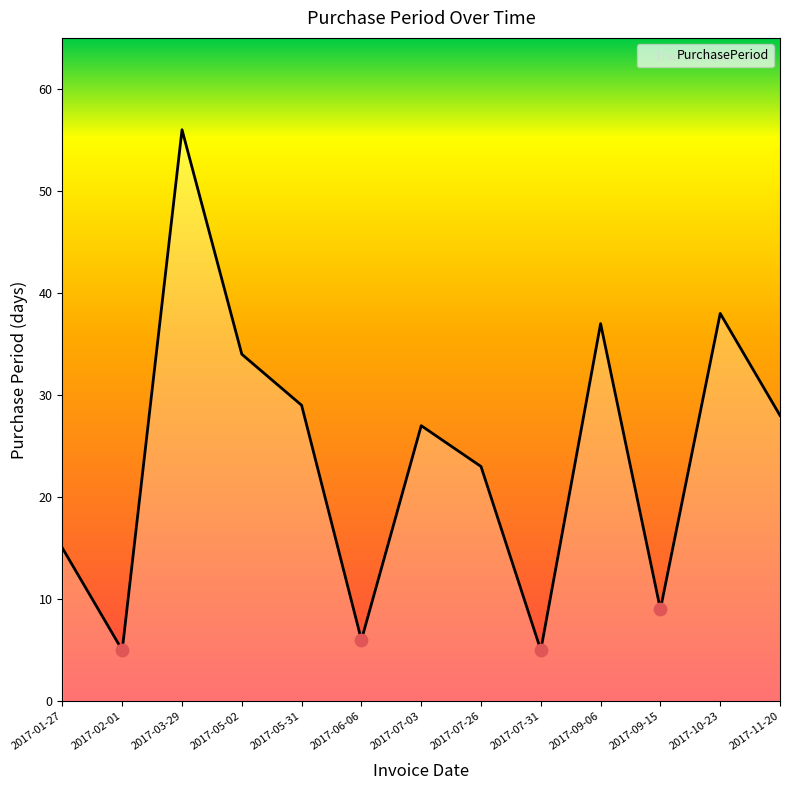

Which has a higher value, 2017-05-02 or 2017-06-06?

2017-05-02